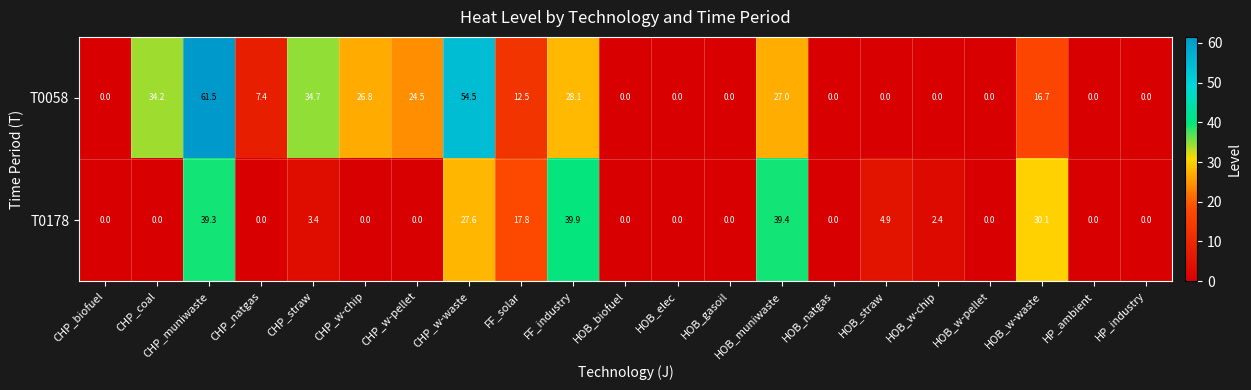

What is the difference between the highest and lowest values at HOB_muniwaste?

12.4